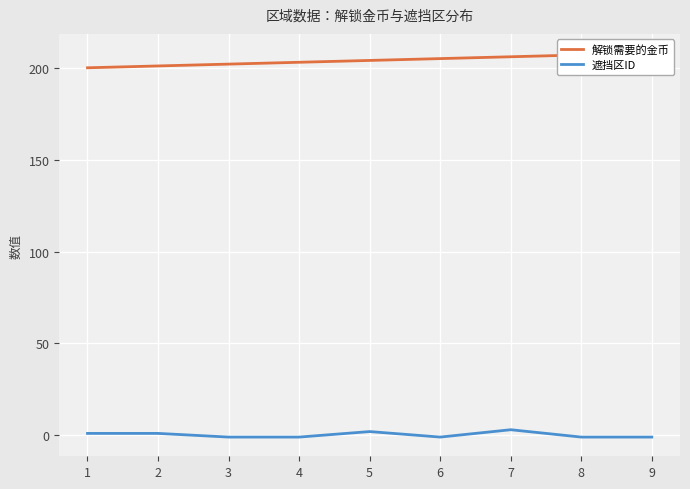

True or false: 遮挡区ID and 解锁需要的金币 cross at least once.

False